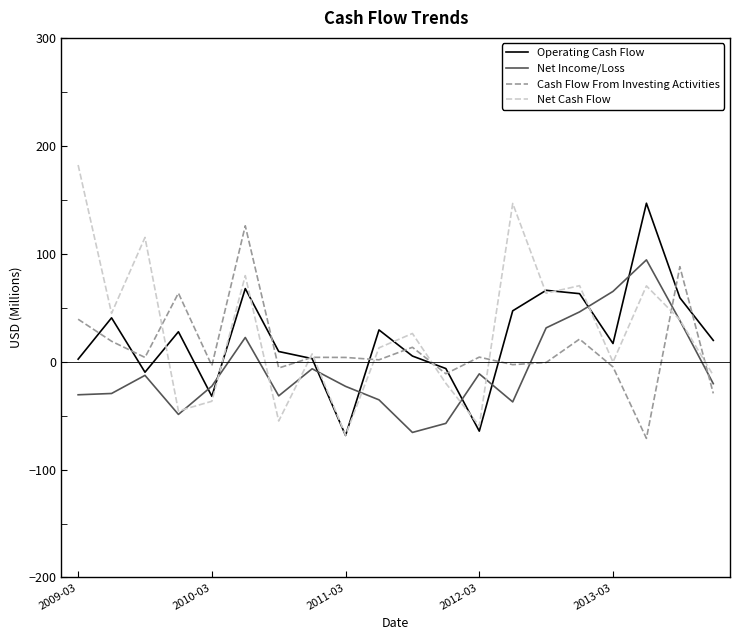

List the series in order of their overall mean, highest first.

Net Cash Flow, Operating Cash Flow, Cash Flow From Investing Activities, Net Income/Loss